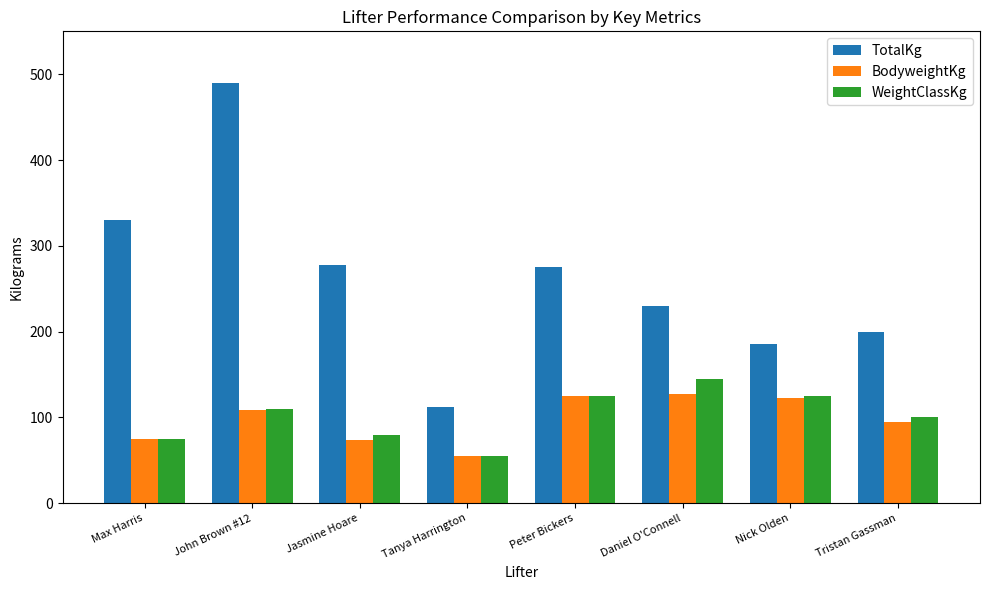

Which series has the largest total across all categories?

TotalKg